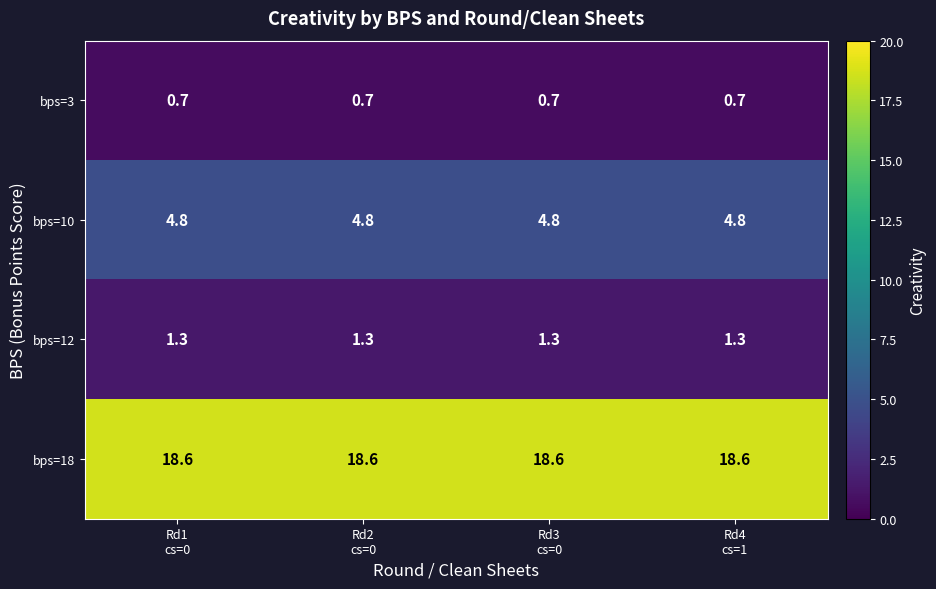

How many series are shown in this chart?

4